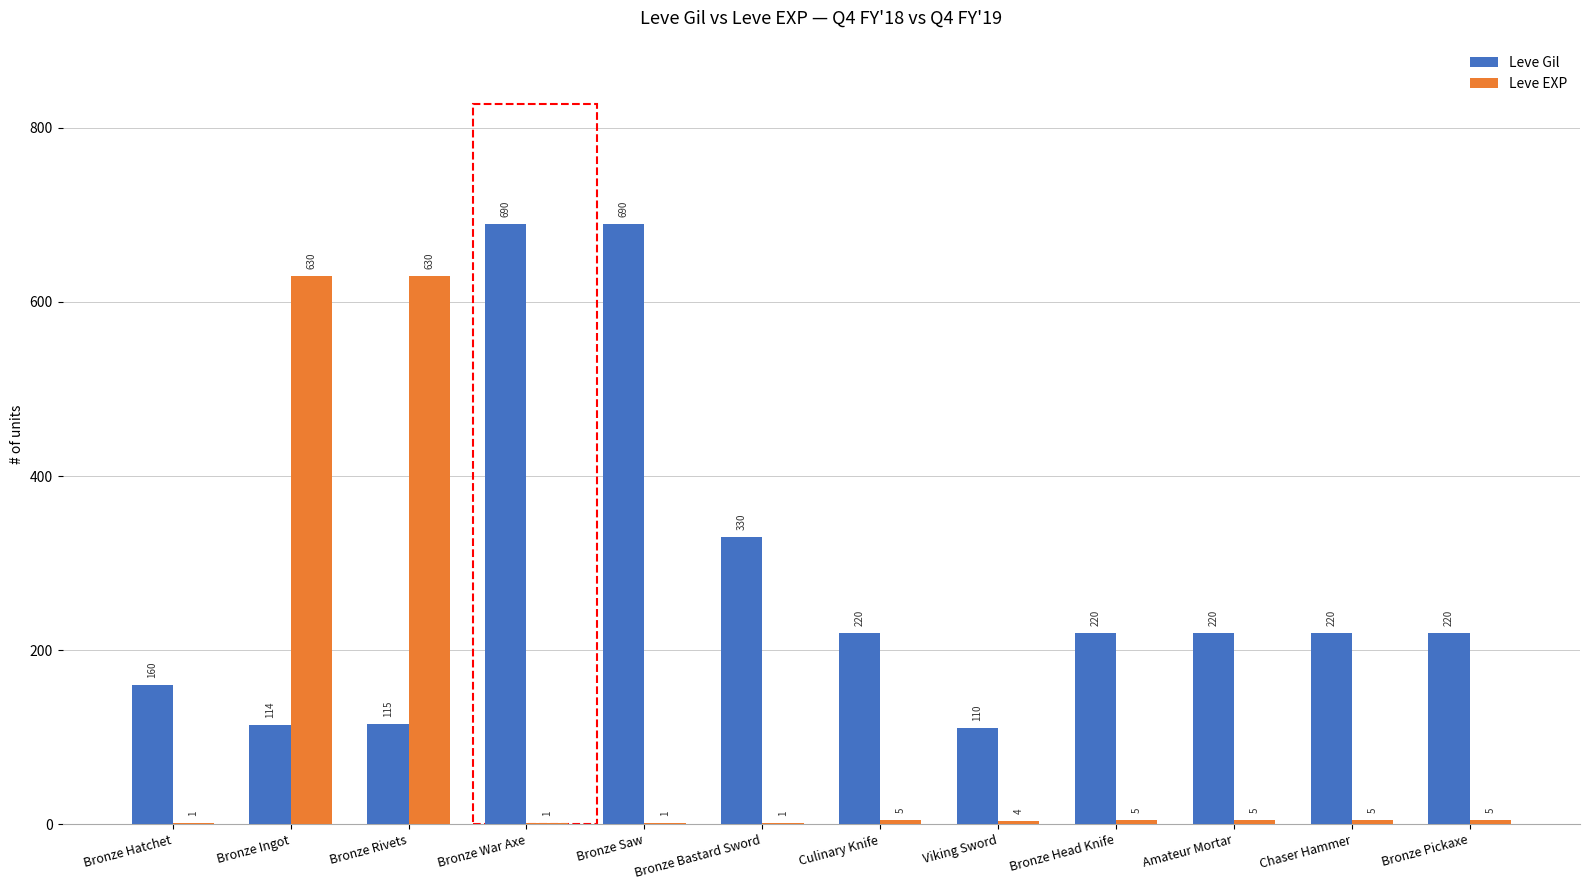

What is the maximum value shown in the chart?

690